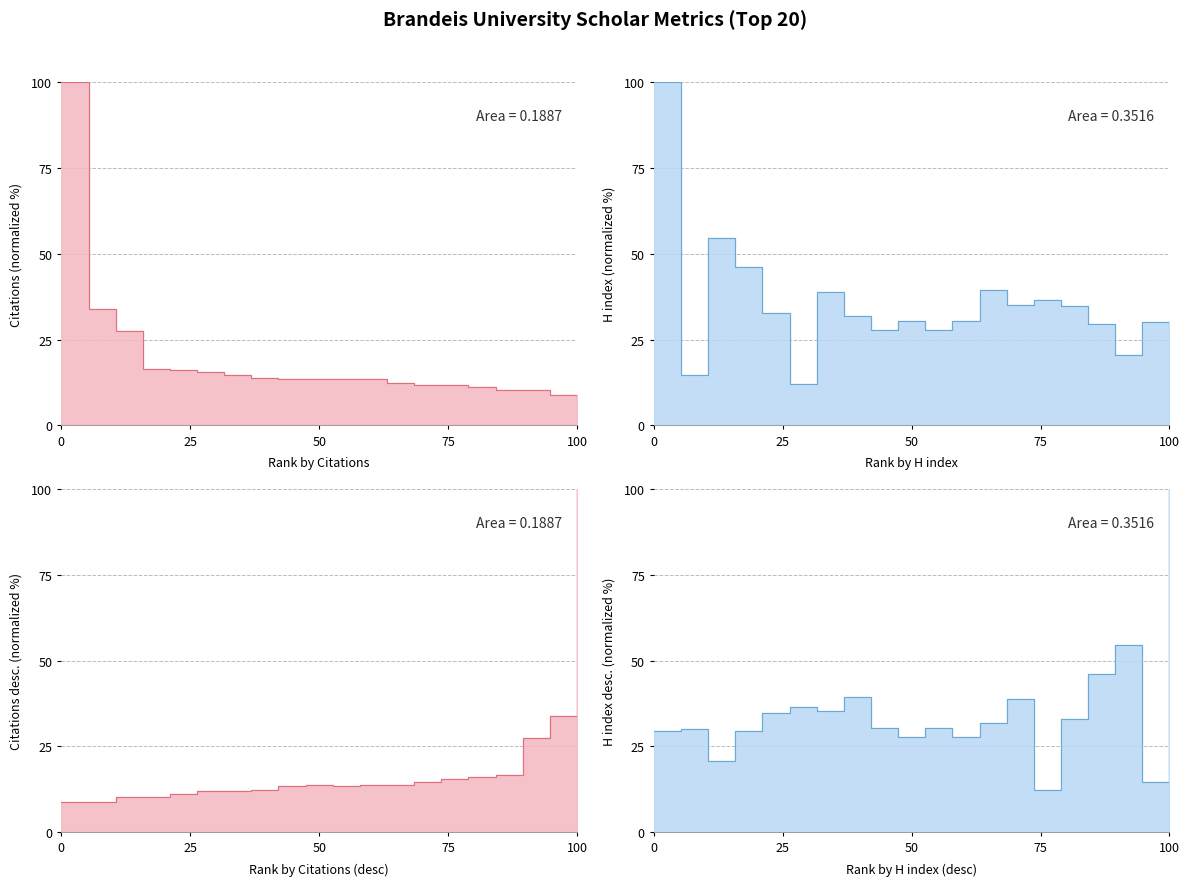

What are all the series names shown in the legend?

Citations, H index